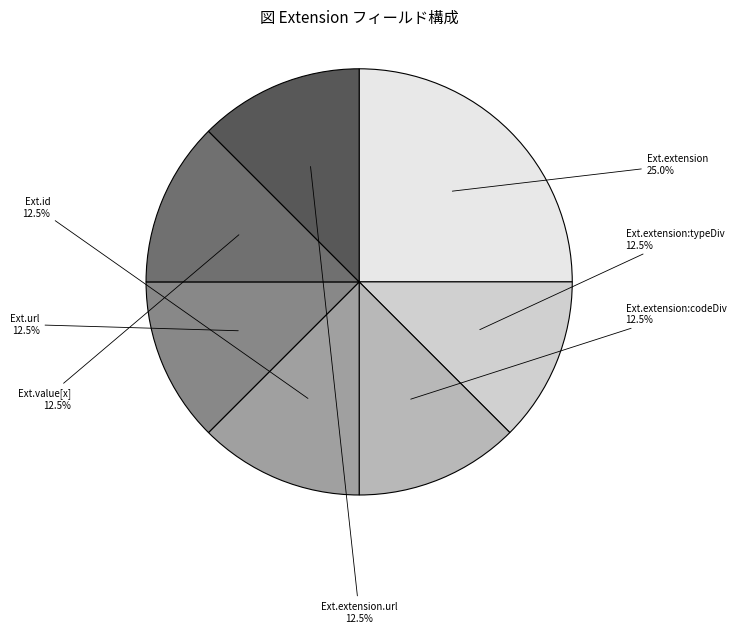

Is there a majority slice in this chart?

No